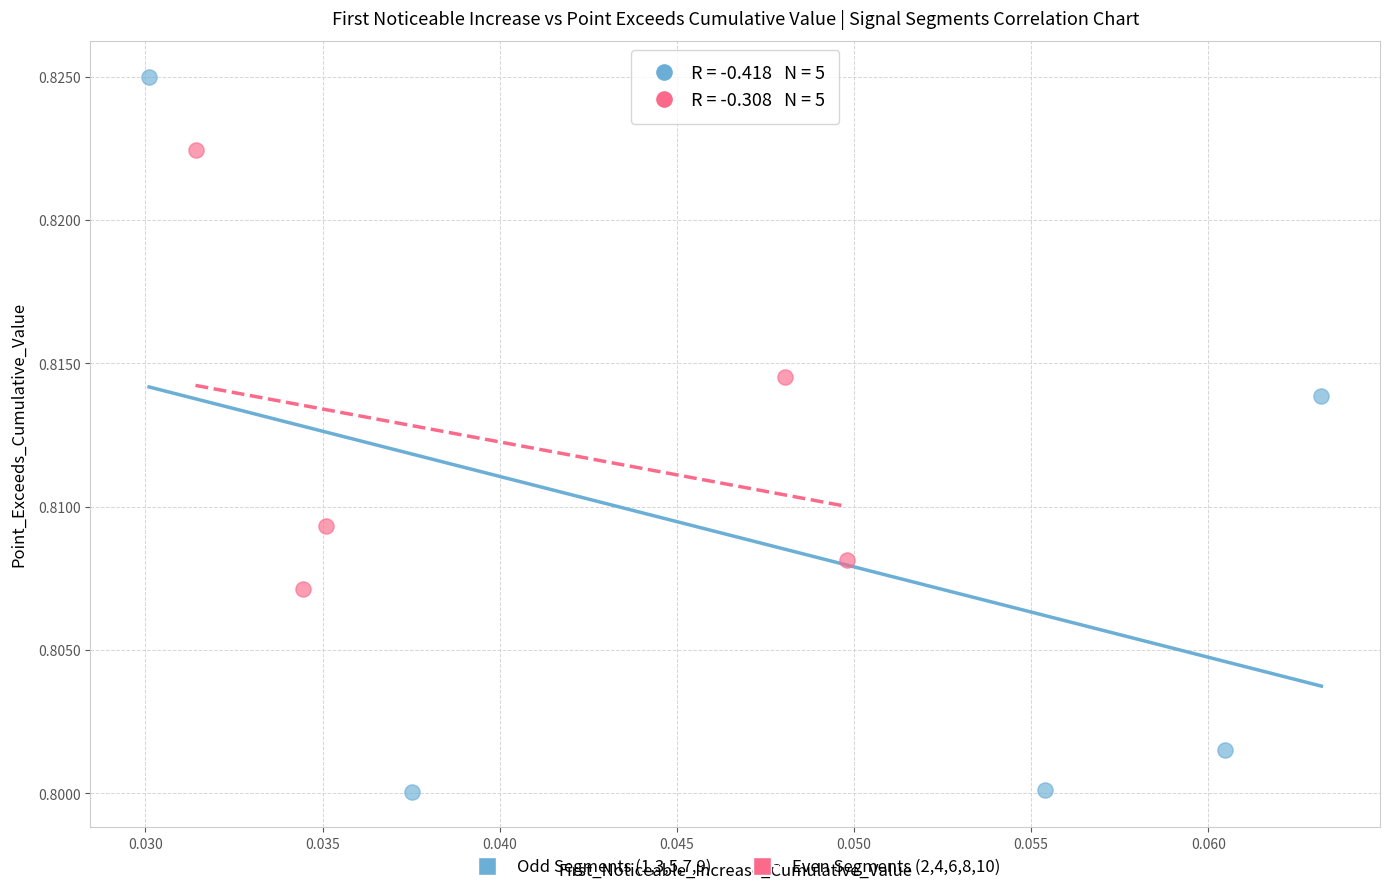

Which series has the largest Y range (max minus min)?

Odd Segments (1,3,5,7,9)